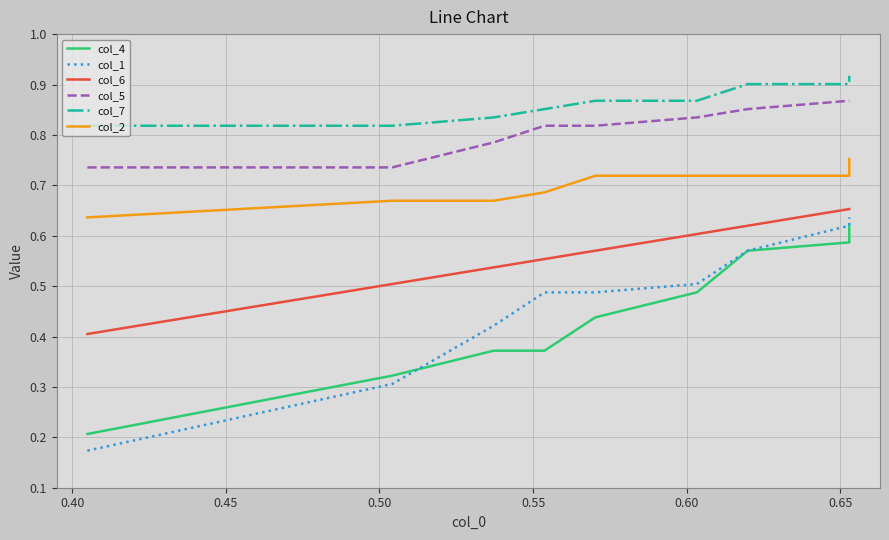

At how many categories does at least one series exceed 0?

10